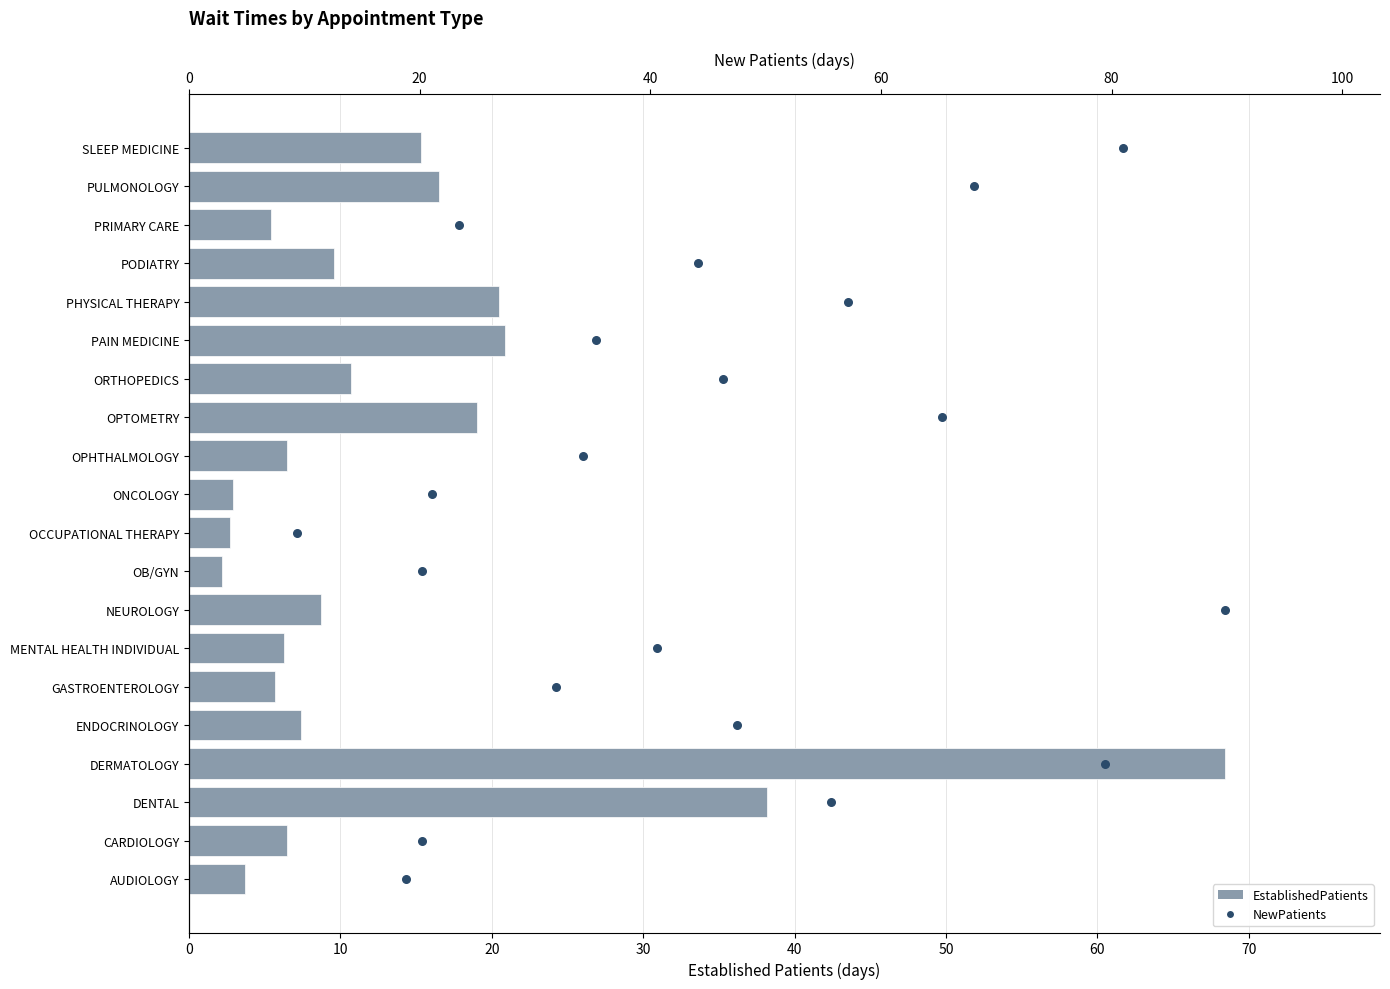

What are all the series names shown in the legend?

EstablishedPatients, NewPatients